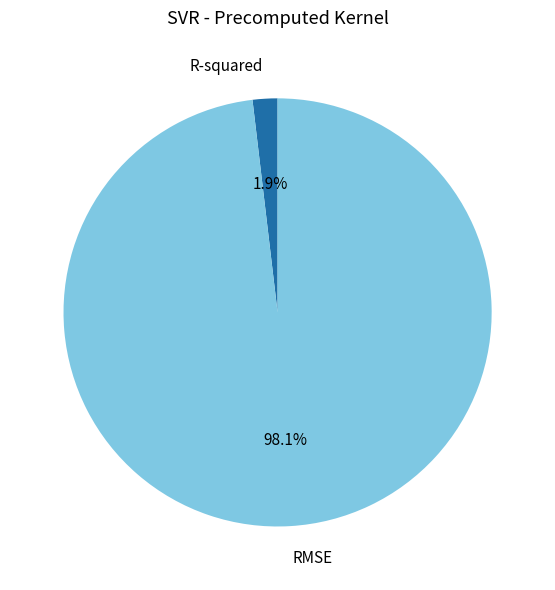

To the nearest percent, what is the average slice percentage?

50%